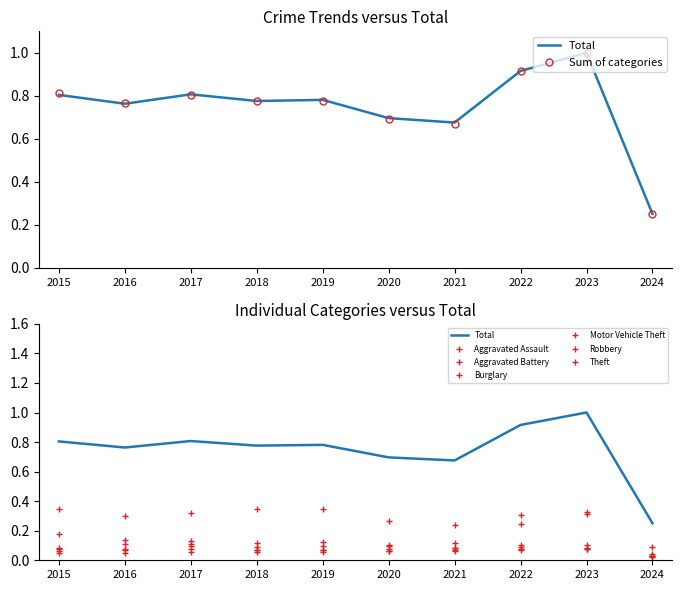

What is the total value across all series at 2019?

0.8